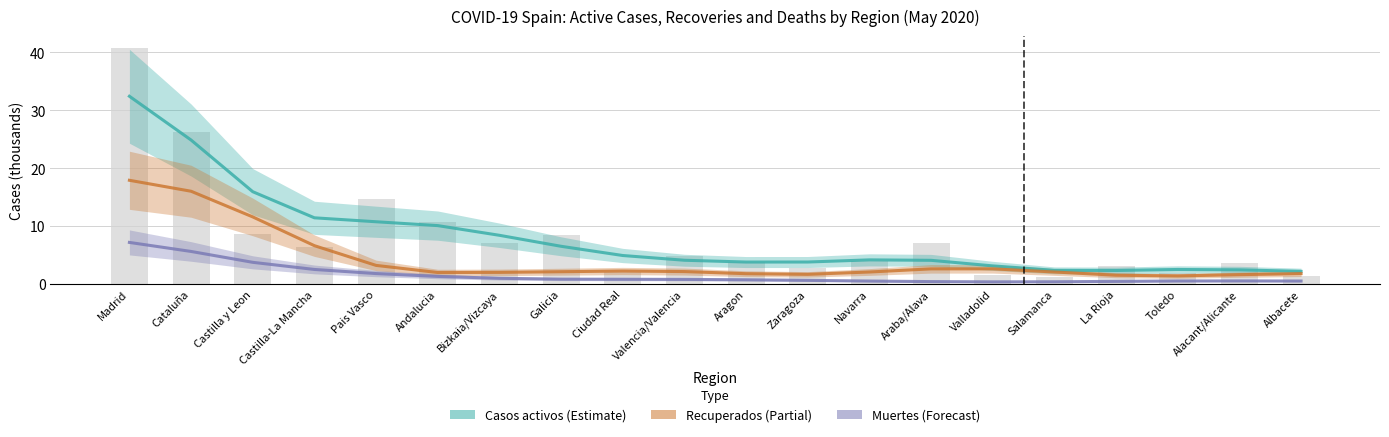

Are the bars horizontal?

No